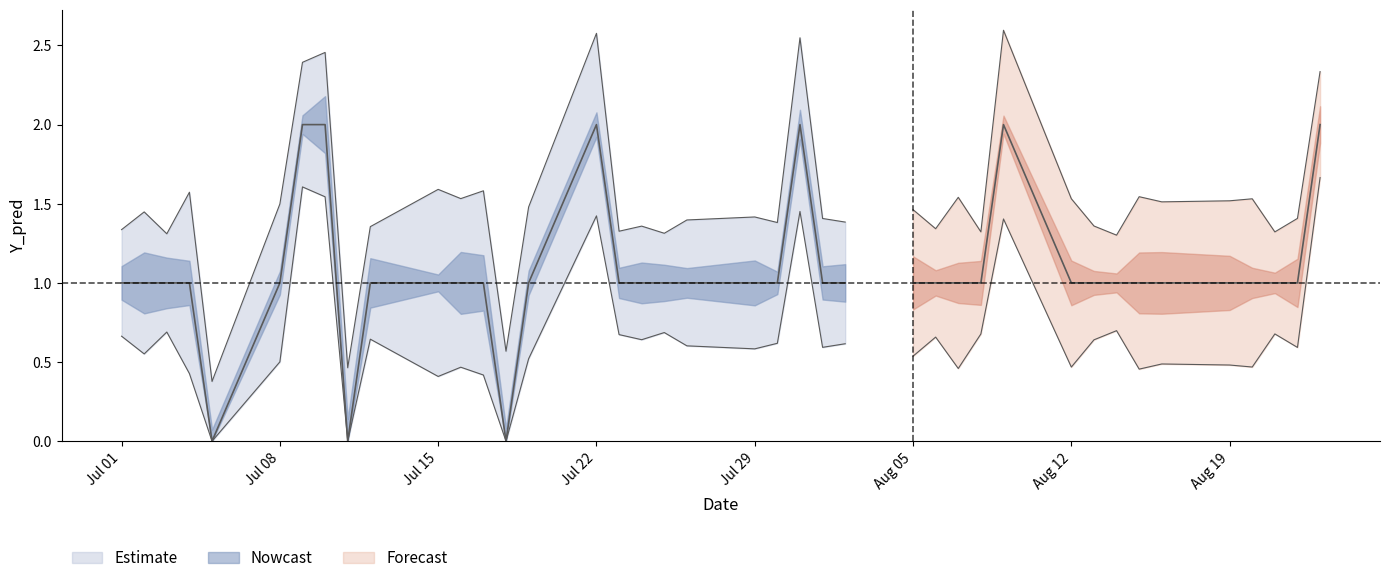

True or false: the data has more than 2 interior local peaks.

True